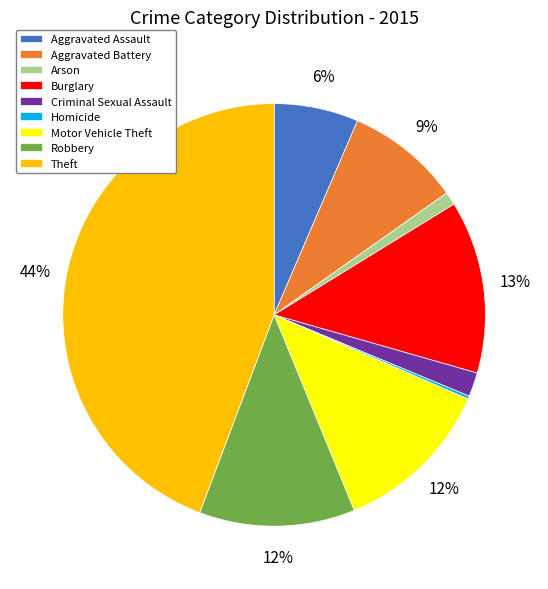

Which slice is the largest?

Theft